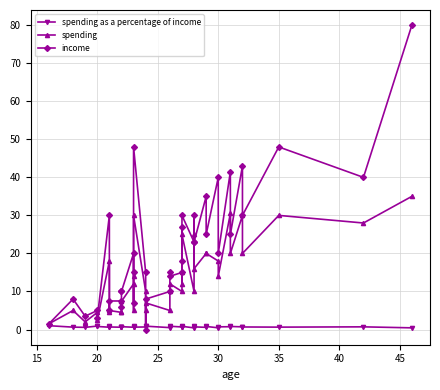

What is the minimum value for spending?

1.5